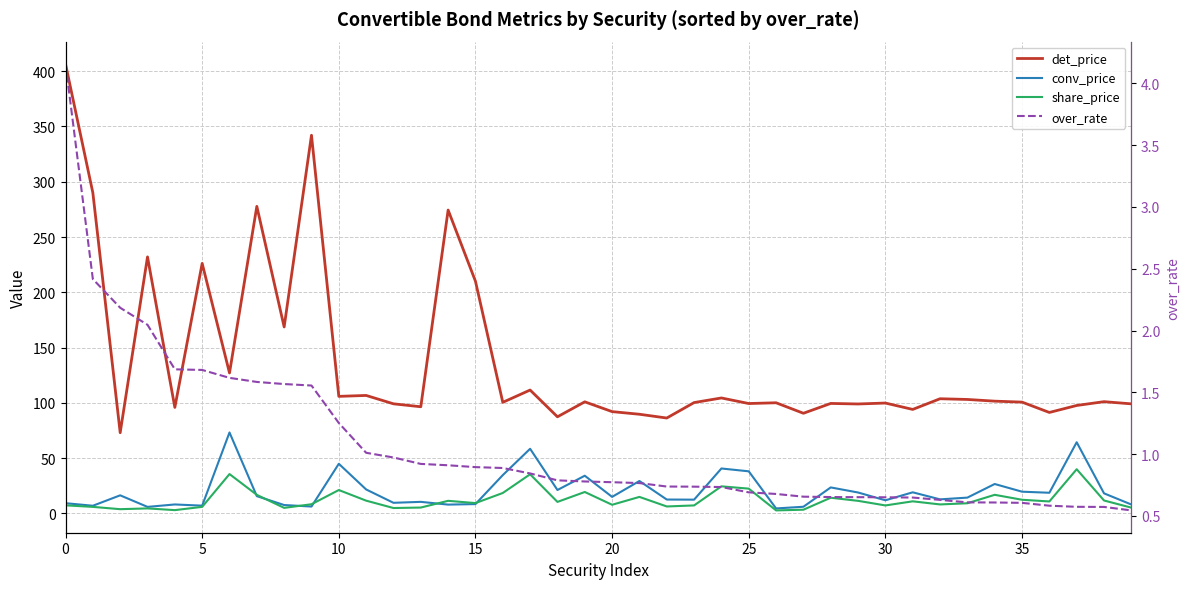

Which series has the widest spread of values?

det_price